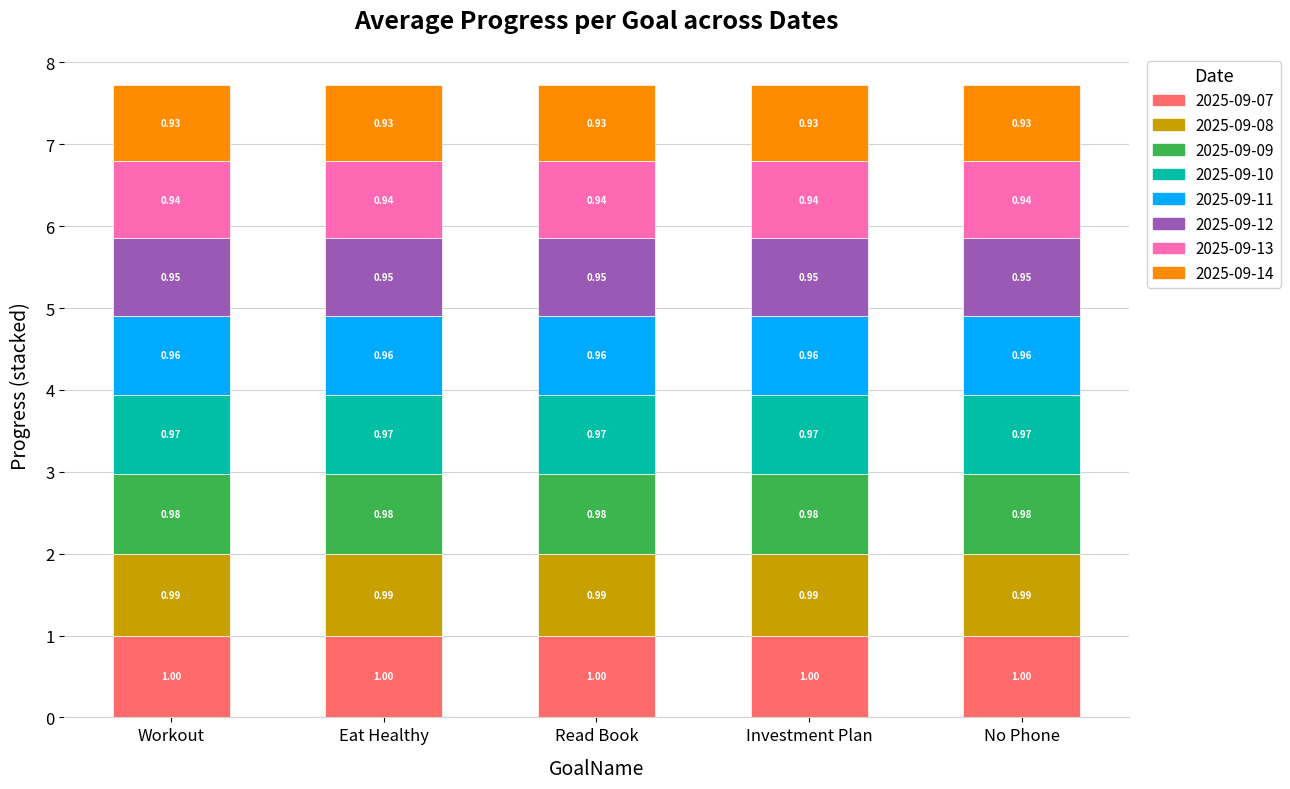

What is the total value across all series at Read Book?

7.7